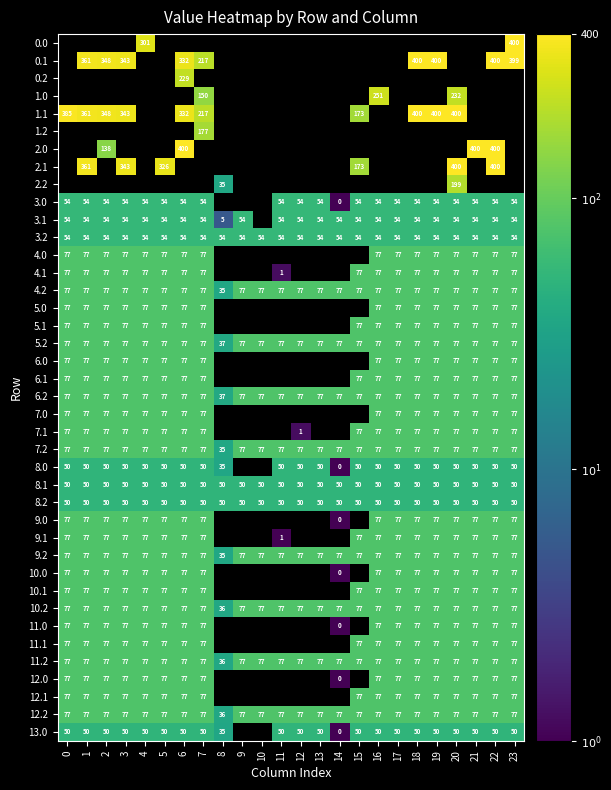

At which category does the chart reach its peak across all series?

23